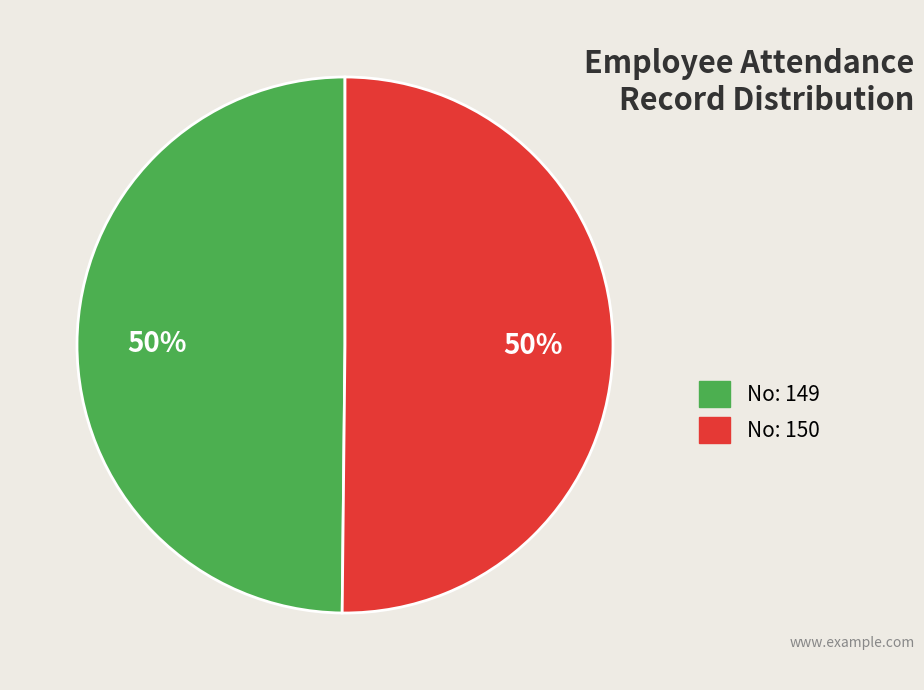

Which slice is the smallest?

149